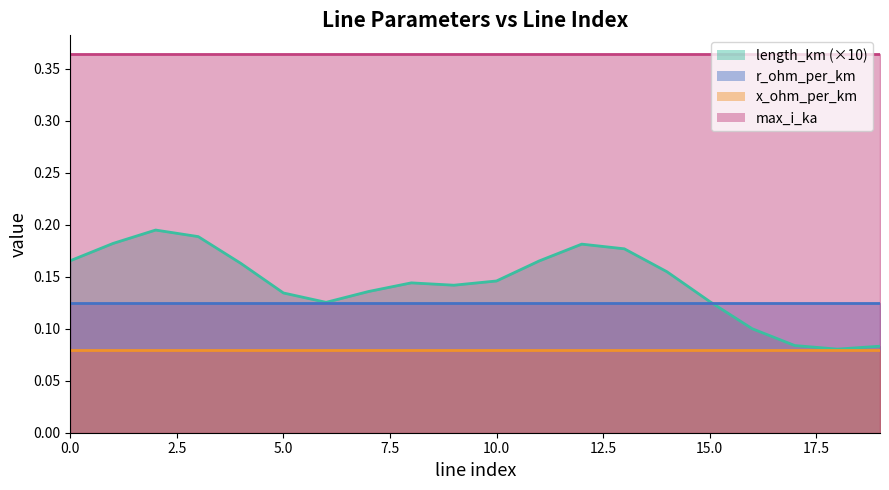

What is the value of the r_ohm_per_km point at the 10th from the left?

0.1